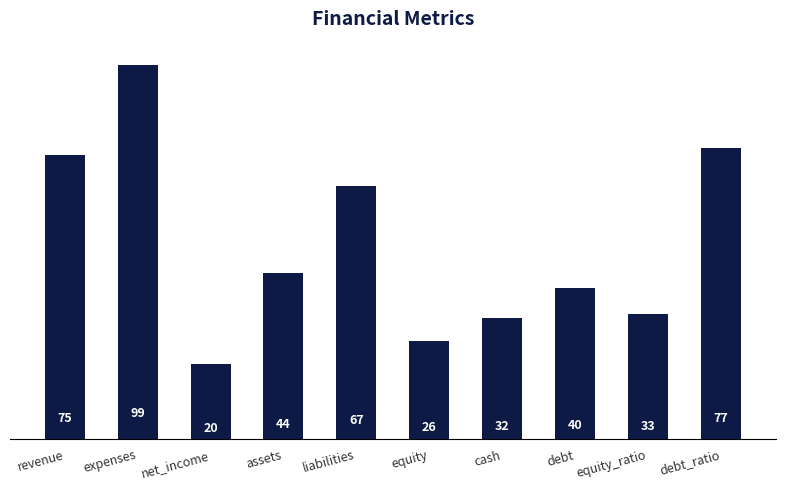

At which label is the value closest to 59?

liabilities